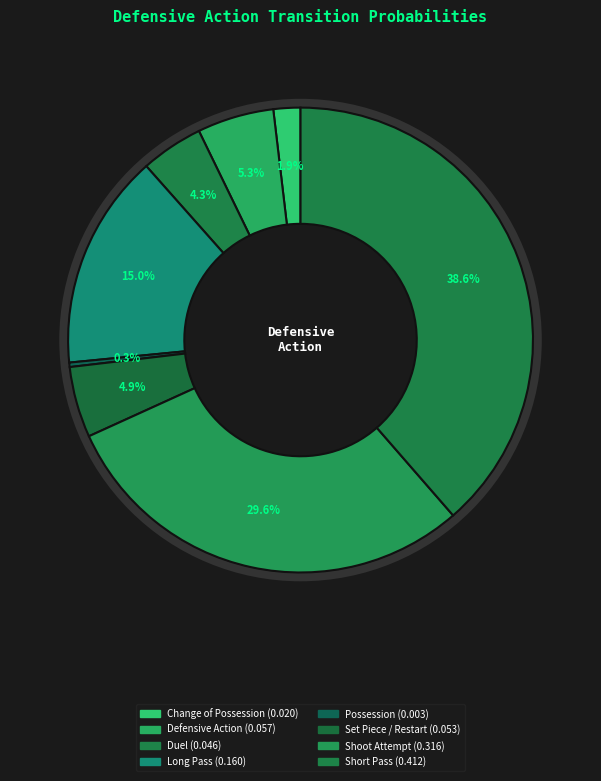

How many segments does this pie chart have?

8